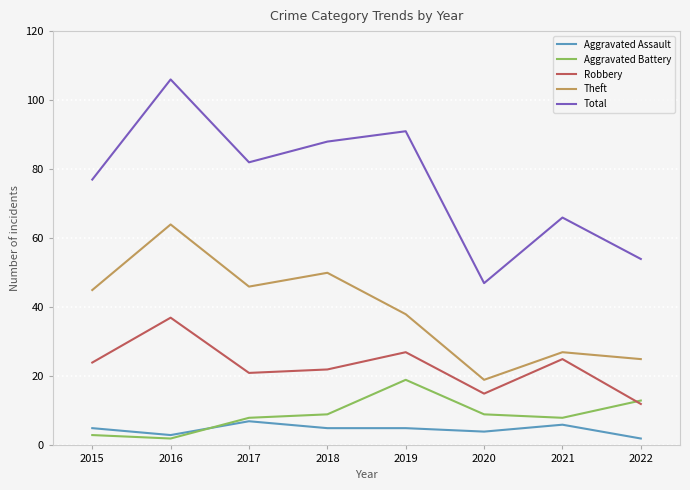

The Theft series shows 36 at 2021. True or false?

False